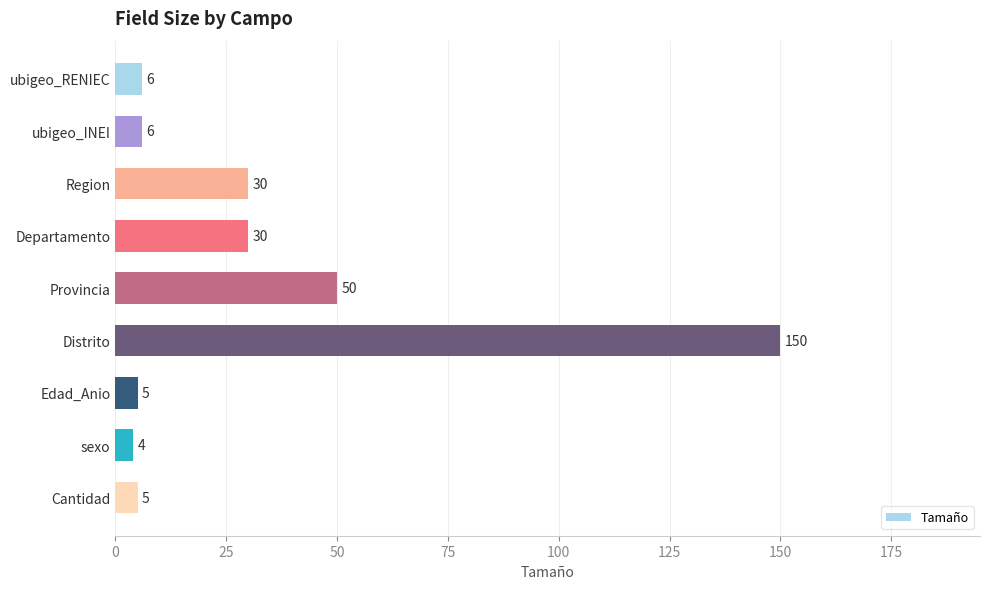

Reading top to bottom, transcribe all the data shown in this chart.

ubigeo_RENIEC=6	ubigeo_INEI=6	Region=30	Departamento=30	Provincia=50	Distrito=150	Edad_Anio=5	sexo=4	Cantidad=5